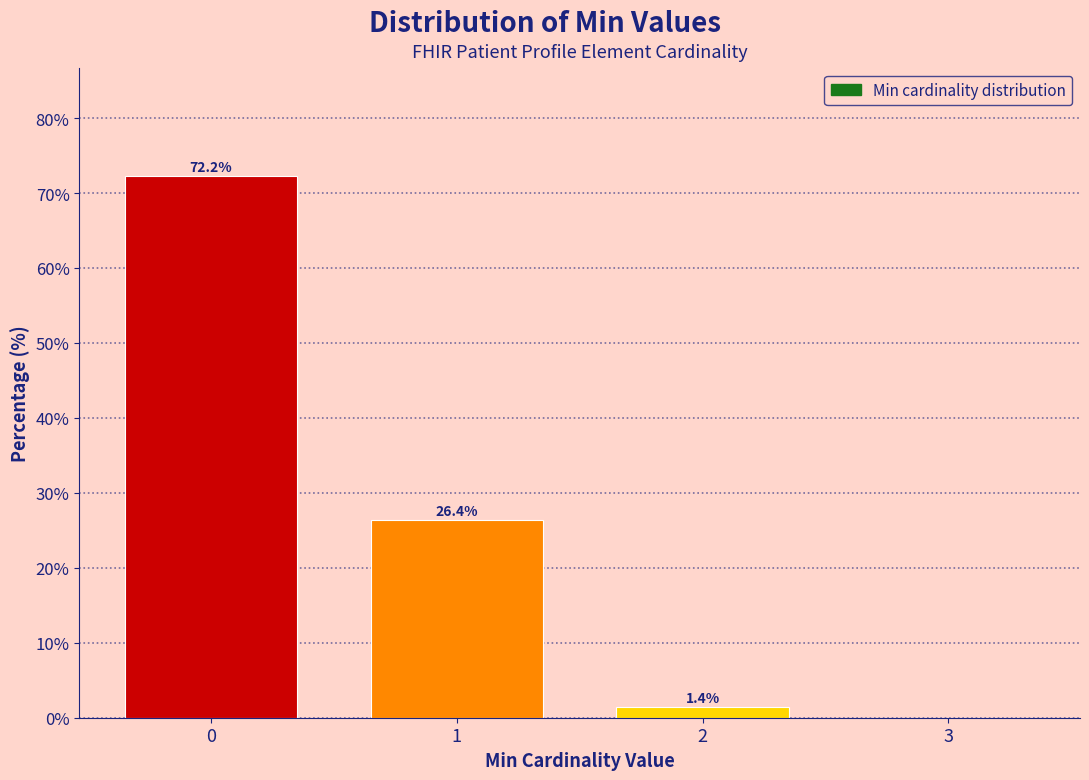

Reading left to right, what are all the values shown in this chart?

0=72.2	1=26.4	2=1.4	3=0.0